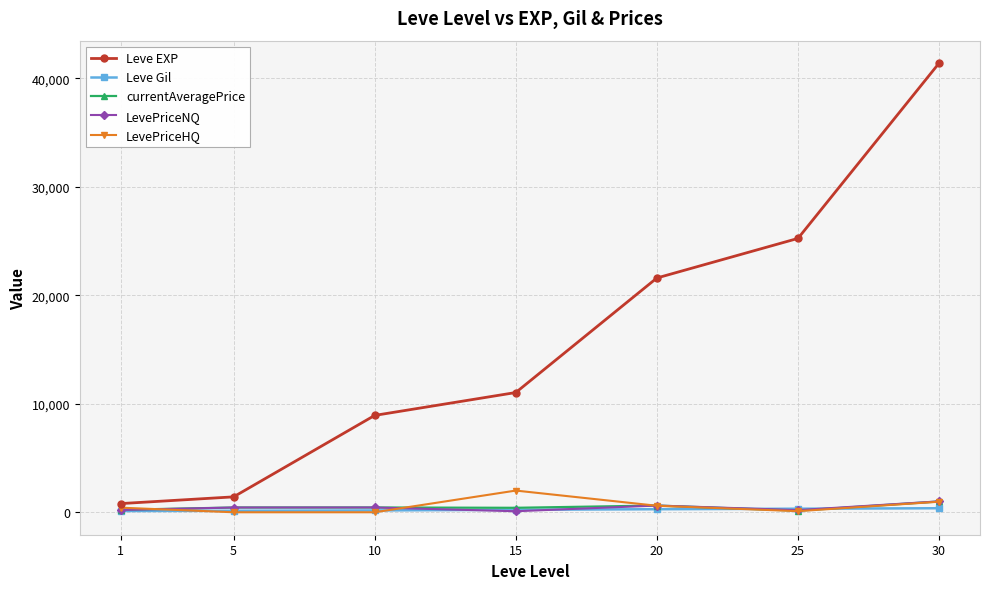

What is the sum of the currentAveragePrice values at 25 and 30?

1139.4